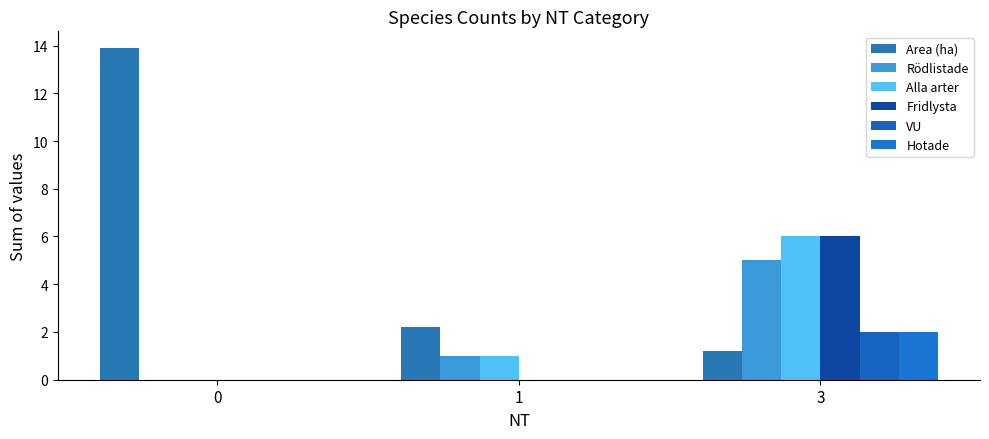

What is the difference between the Rödlistade values at 3 and 0?

5.0